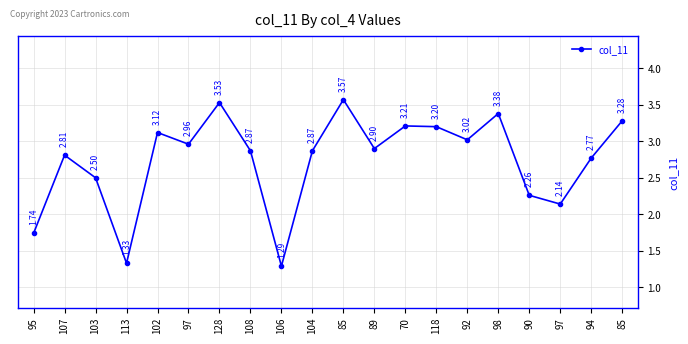

Reading left to right, list all the values displayed in this chart.

95=1.7	107=2.8	103=2.5	113=1.3	102=3.1	97=3.0	128=3.5	108=2.9	106=1.3	104=2.9	85=3.6	89=2.9	70=3.2	118=3.2	92=3.0	98=3.4	90=2.3	97=2.1	94=2.8	85=3.3